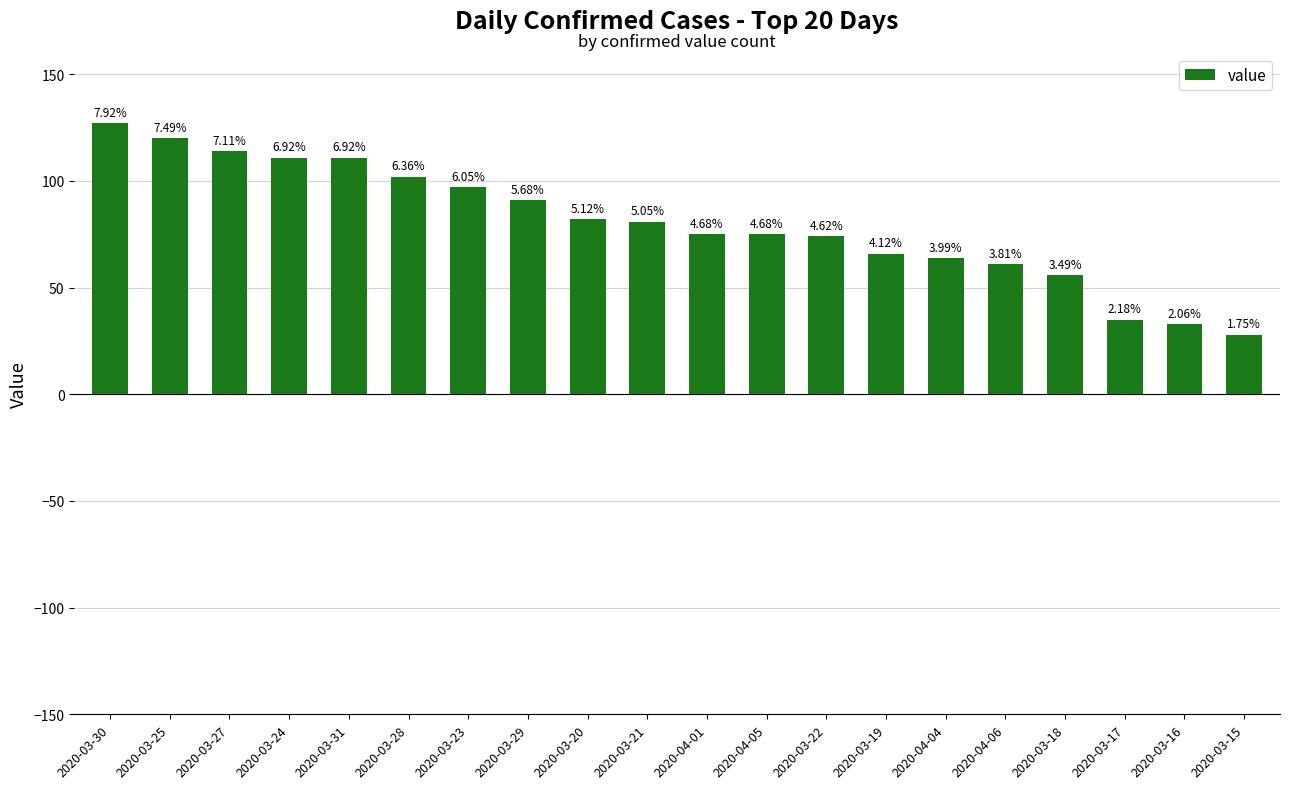

What is the difference between the maximum and minimum values?

99